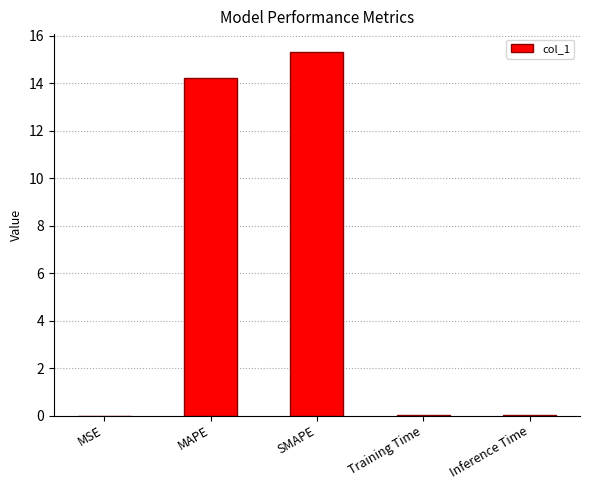

Between MAPE and Training Time, which is larger?

MAPE